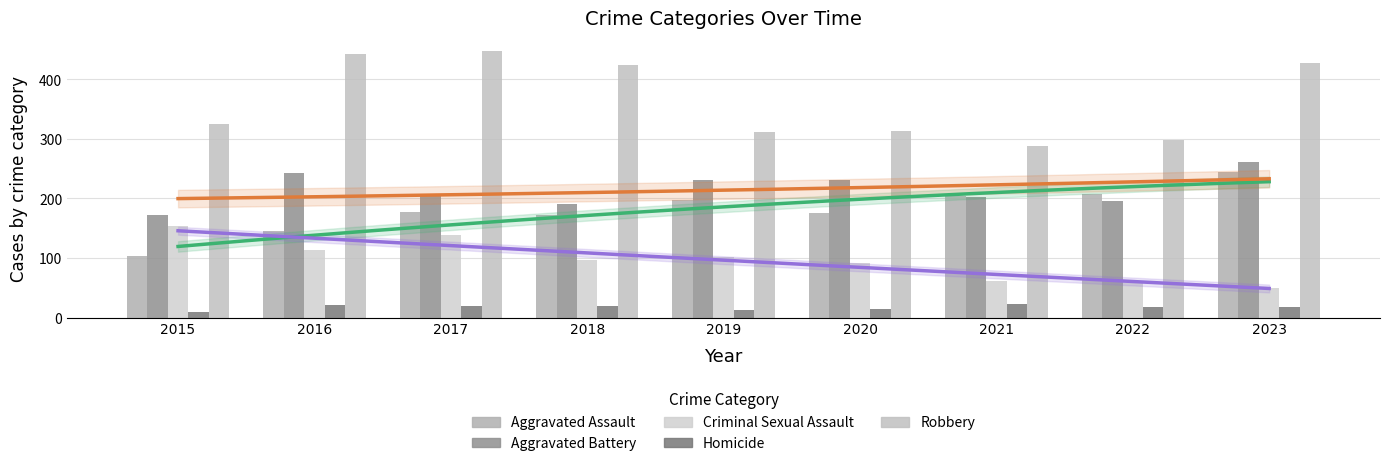

The value of Aggravated Assault at 2022 is 208. True or false?

True